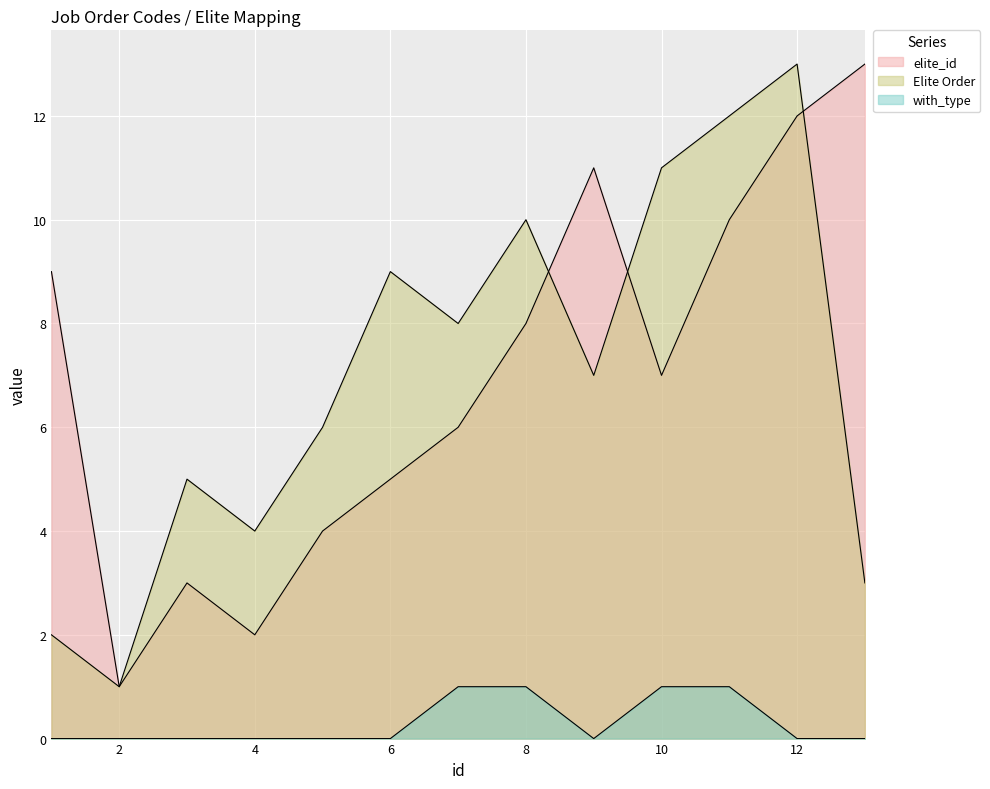

Is the value of with_type at 9 greater than the value of elite_id at 8?

No